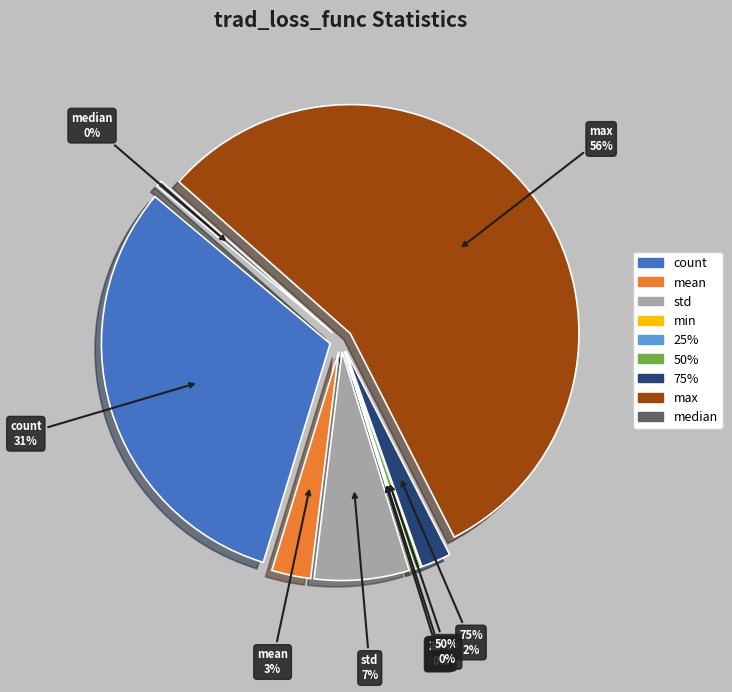

Is the sum of 25% and count greater than half?

No